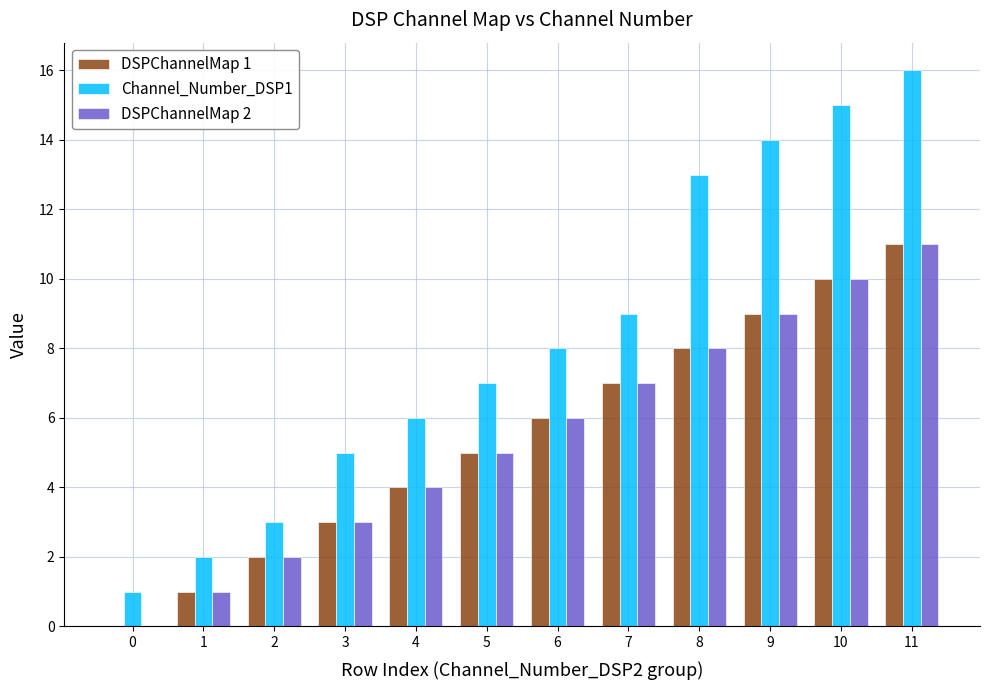

Between 1 and 6, which series saw the biggest shift?

Channel_Number_DSP1